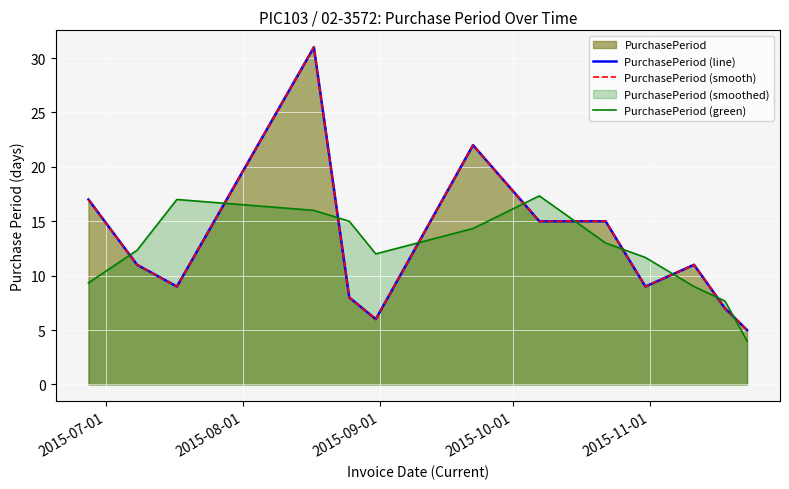

True or false: PurchasePeriod (green) has more than 0 interior local peaks.

True